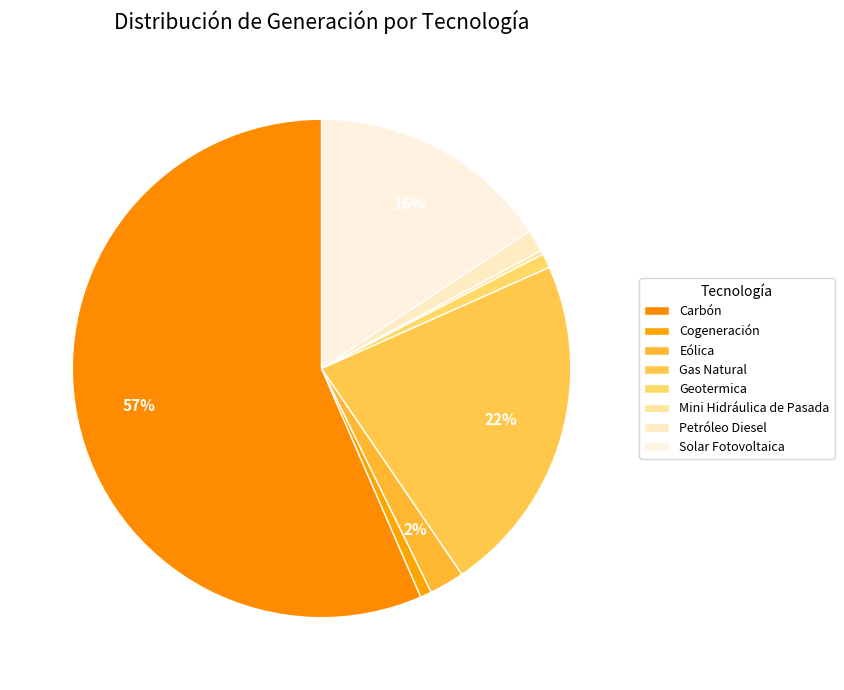

Is Carbón the majority of the pie?

Yes